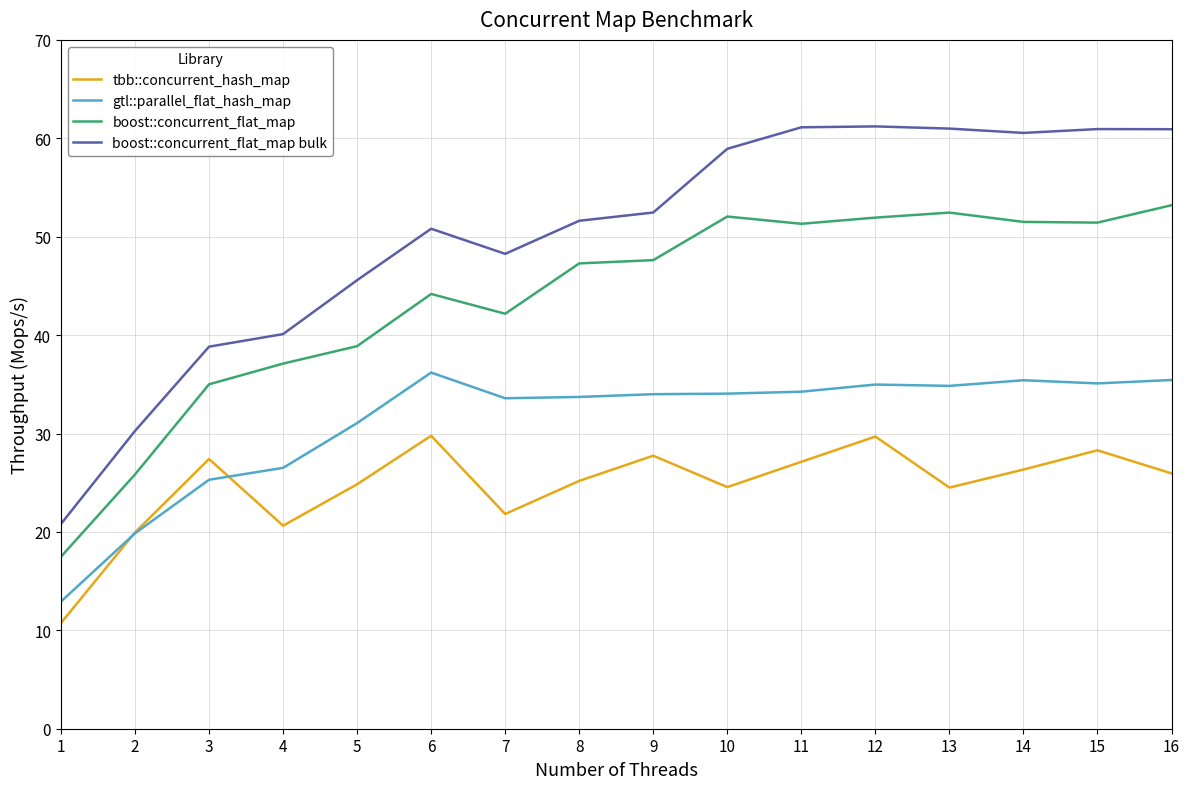

At 9, list the series in order from largest to smallest.

boost::concurrent_flat_map bulk, boost::concurrent_flat_map, gtl::parallel_flat_hash_map, tbb::concurrent_hash_map